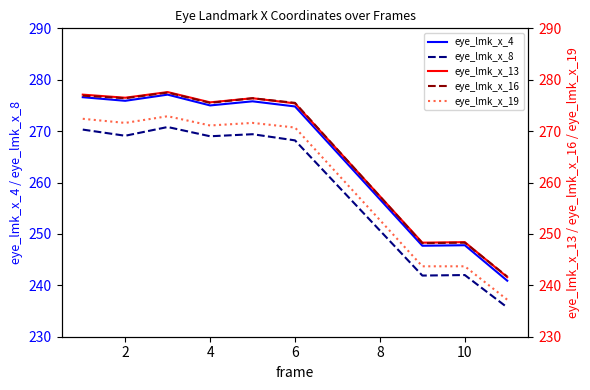

Reading left to right, what are all the values shown in this chart?

eye_lmk_x_4: 276.6	275.9	277.1	275.0	275.8	274.8	247.7	247.8	240.9
eye_lmk_x_8: 270.3	269.1	270.8	269.0	269.4	268.2	241.9	242.0	235.7
eye_lmk_x_13: 277.1	276.5	277.6	275.6	276.4	275.4	248.3	248.4	241.6
eye_lmk_x_16: 276.9	276.4	277.5	275.5	276.4	275.5	248.2	248.3	241.7
eye_lmk_x_19: 272.4	271.6	272.9	271.1	271.6	270.7	243.7	243.7	237.2